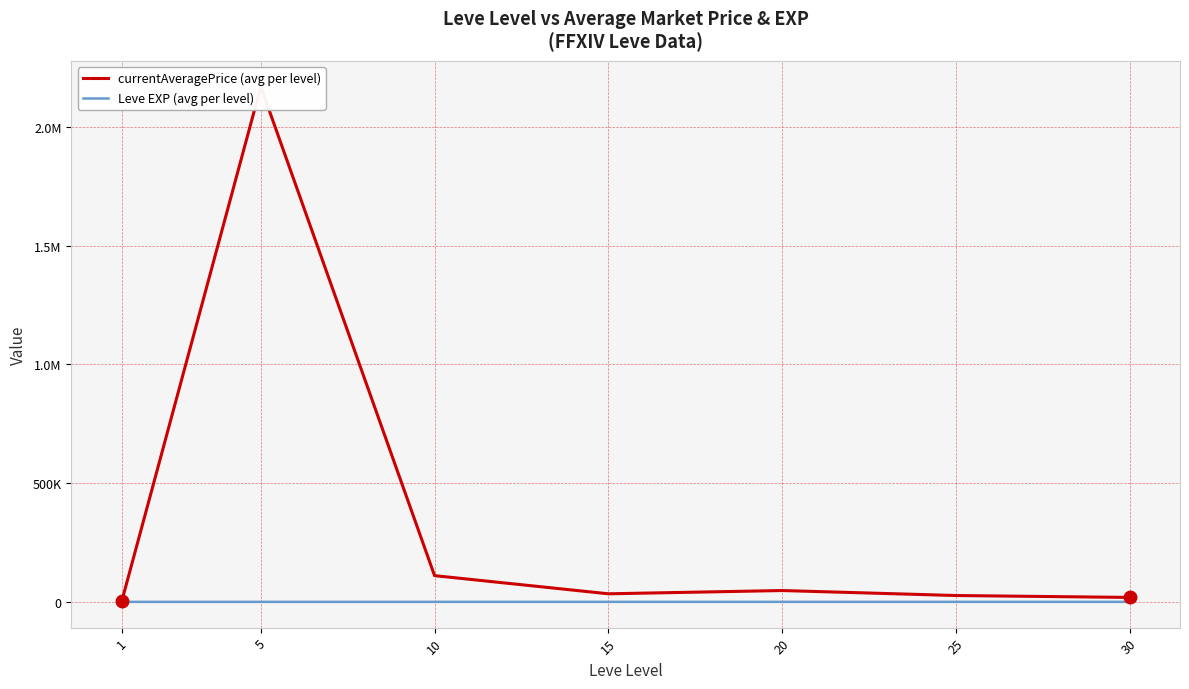

What is the value of the currentAveragePrice (avg per level) point at the 2nd from the left?

2168868.8